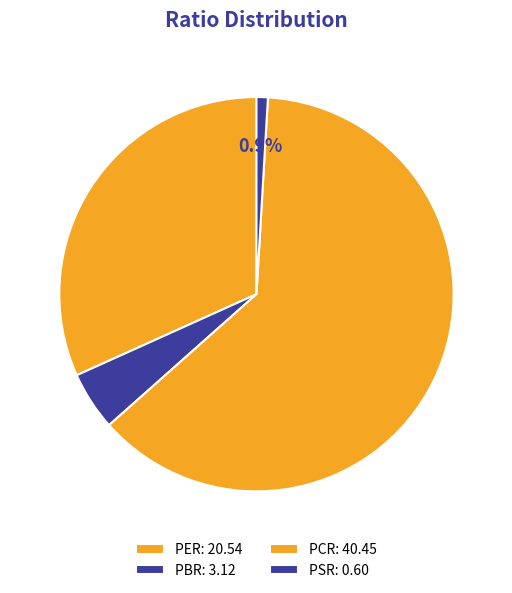

Is there a majority slice in this chart?

Yes